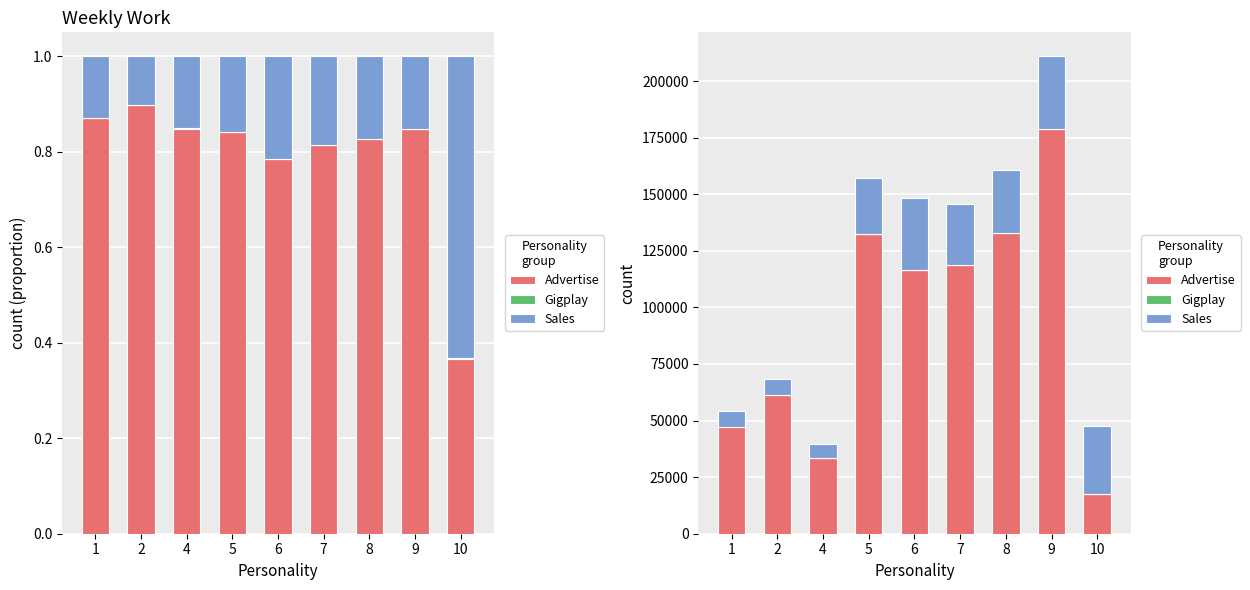

Which series has the largest range (max minus min)?

Advertise